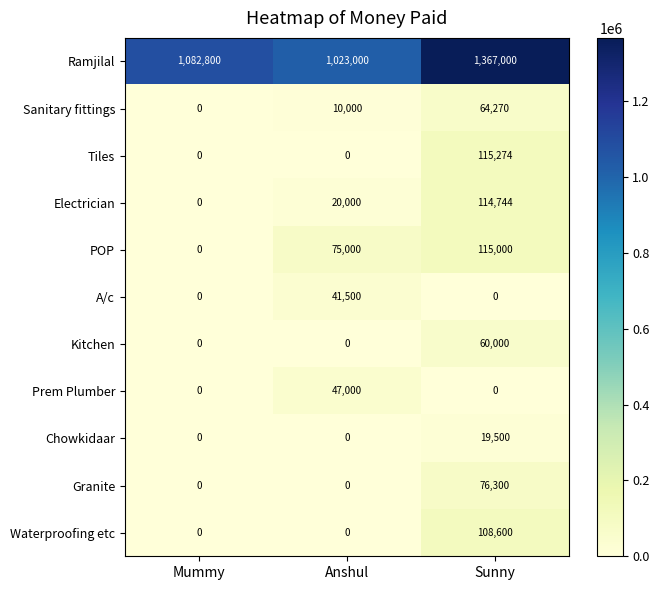

What is the spread (max minus min) of values at Mummy?

1082800